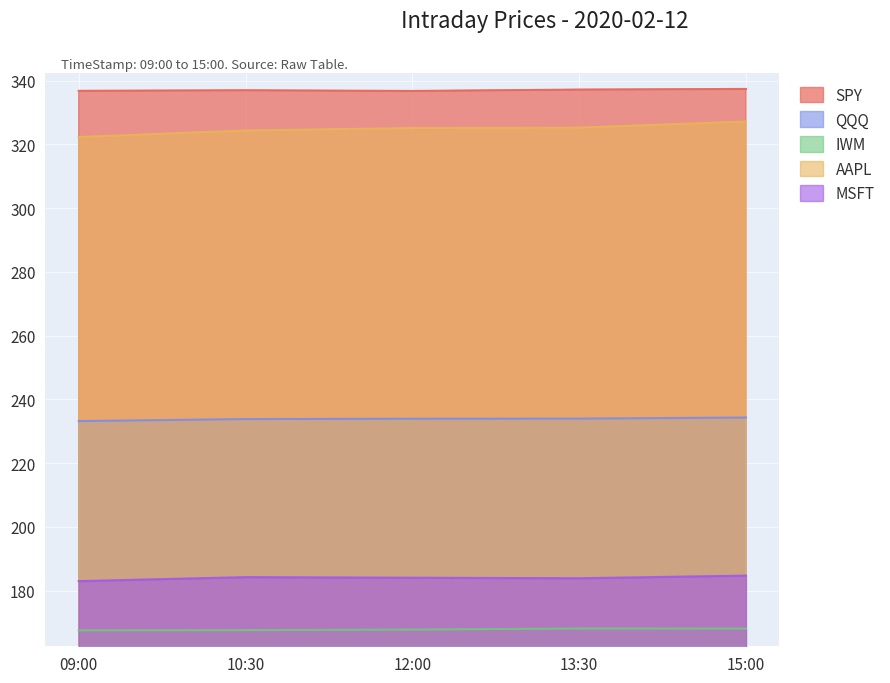

What is the label of the 3rd point from the left?

12:00